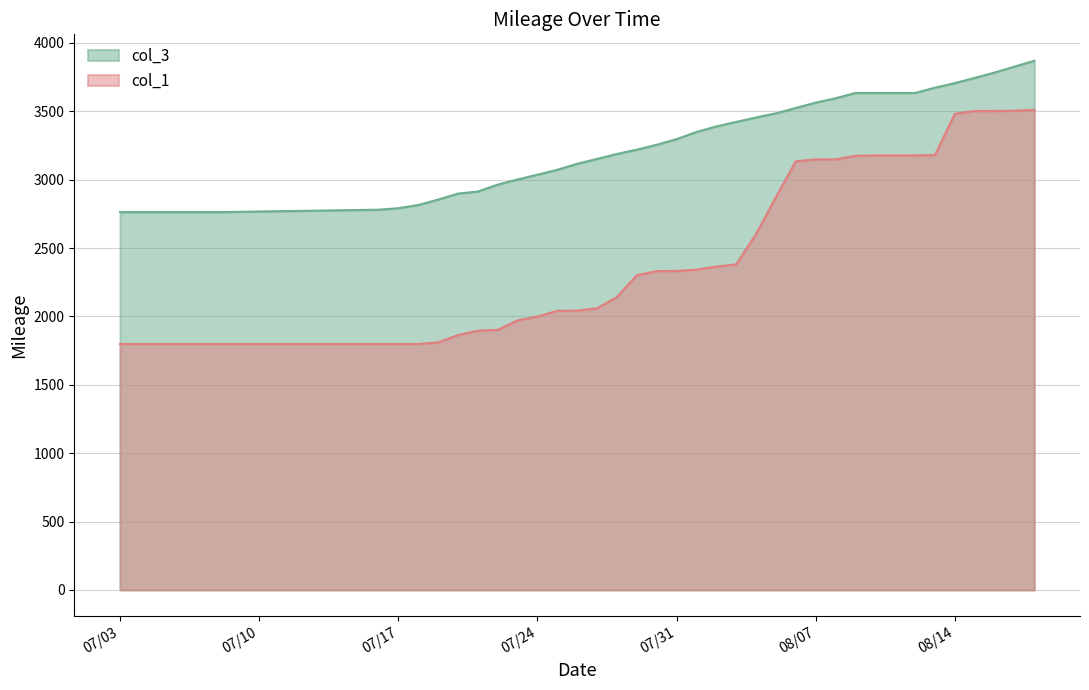

True or false: col_3 and col_1 cross at least once.

False